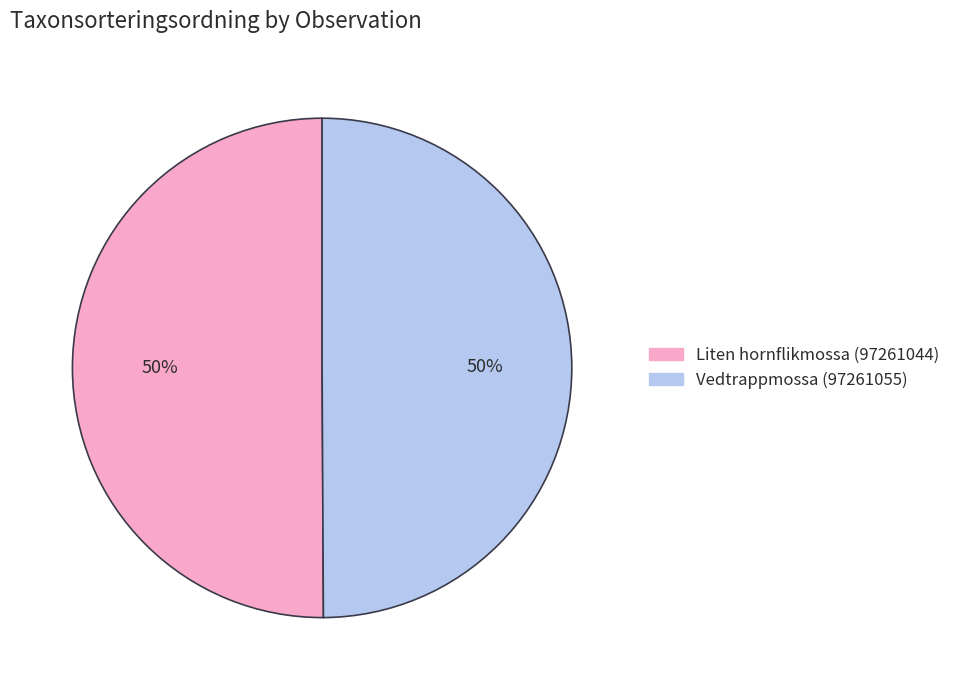

How many slices are in this pie chart?

2